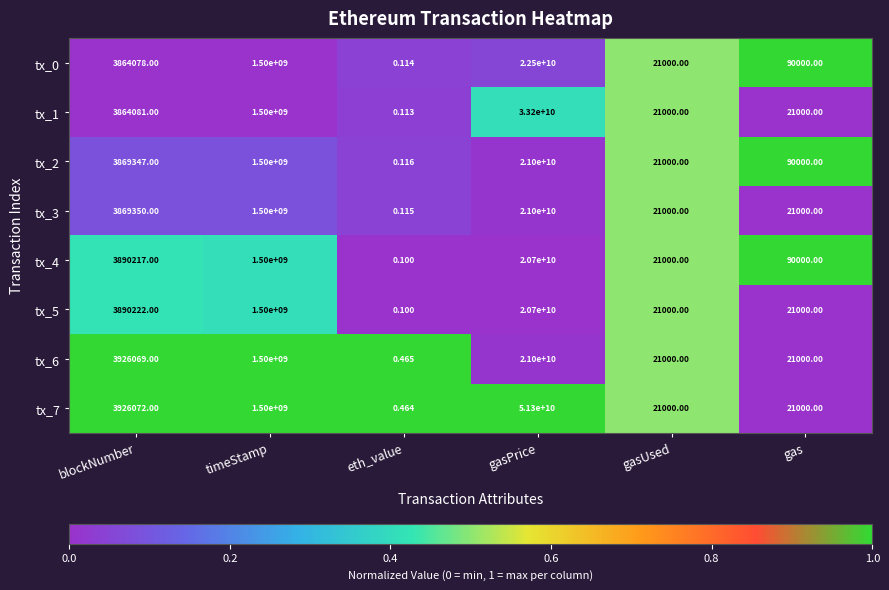

Which label corresponds to the largest value in the chart?

gasPrice